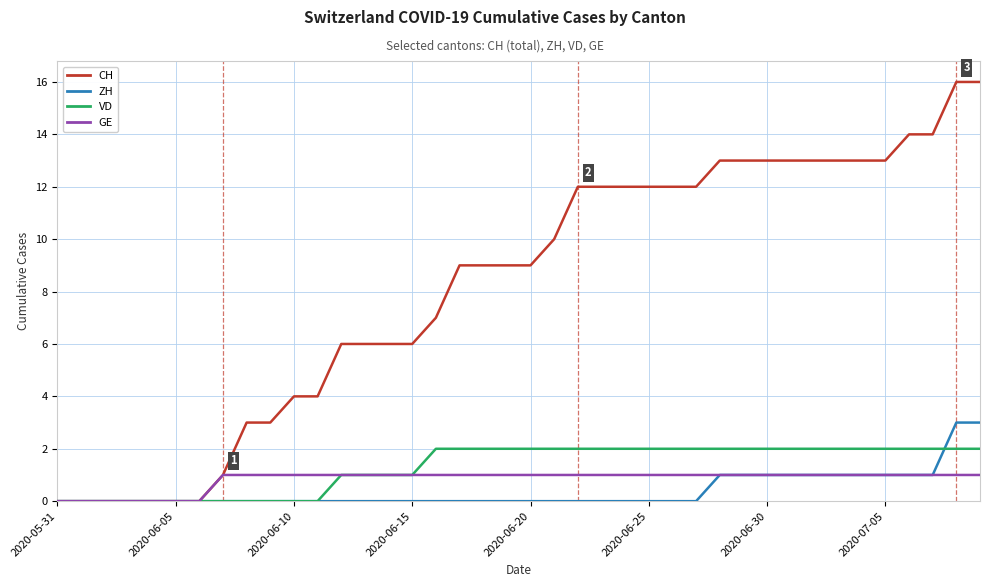

What is the highest value of the CH series?

16